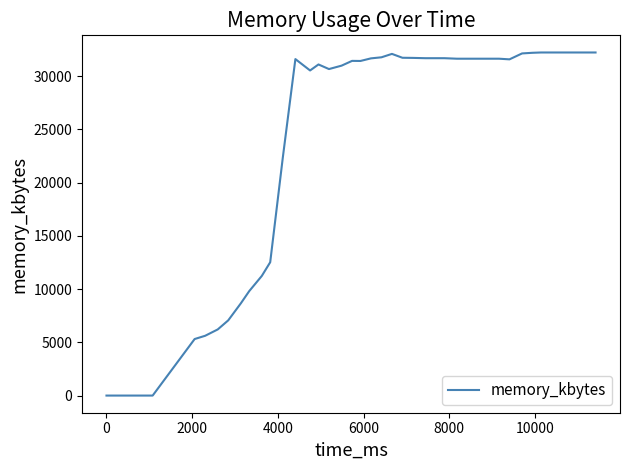

What is the maximum value shown in the chart?

32208